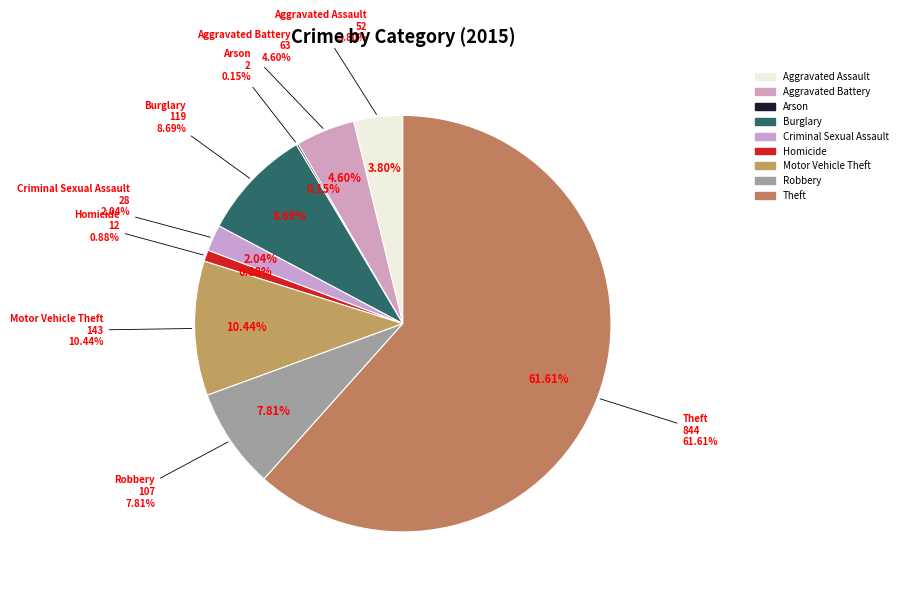

To the nearest percent, what percentage of the pie is Criminal Sexual Assault?

2%